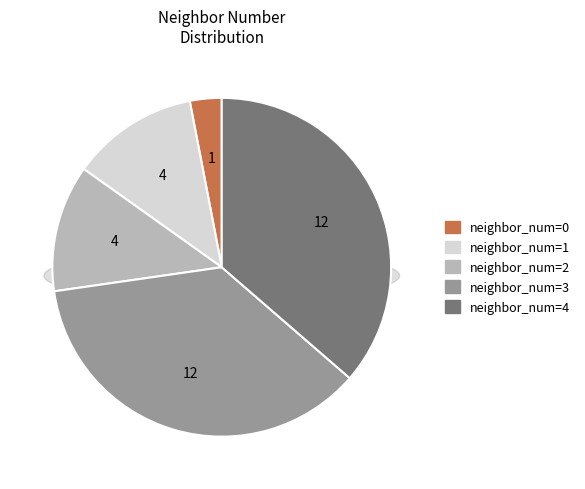

Is it true that neighbor_num_0 is 3% of the pie?

True